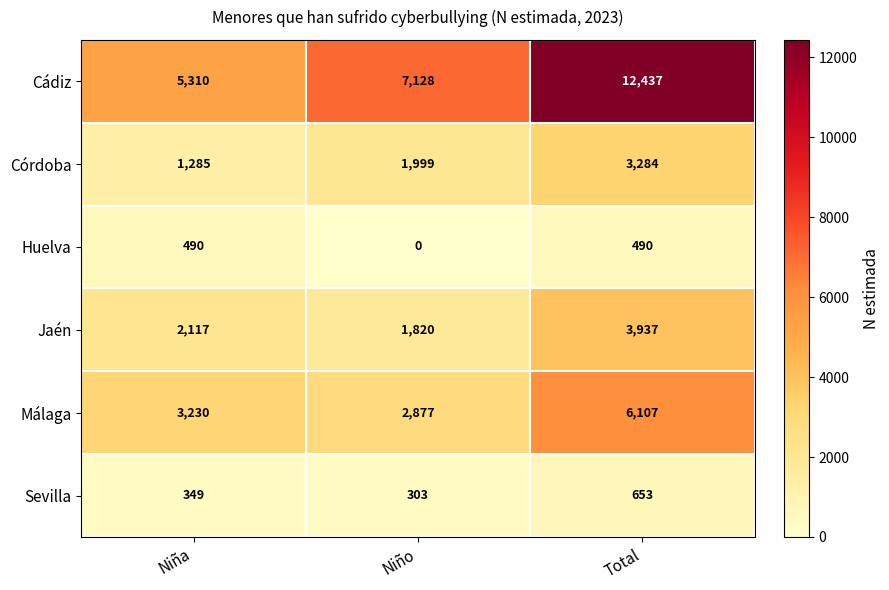

At how many categories does at least one series exceed 1095?

3